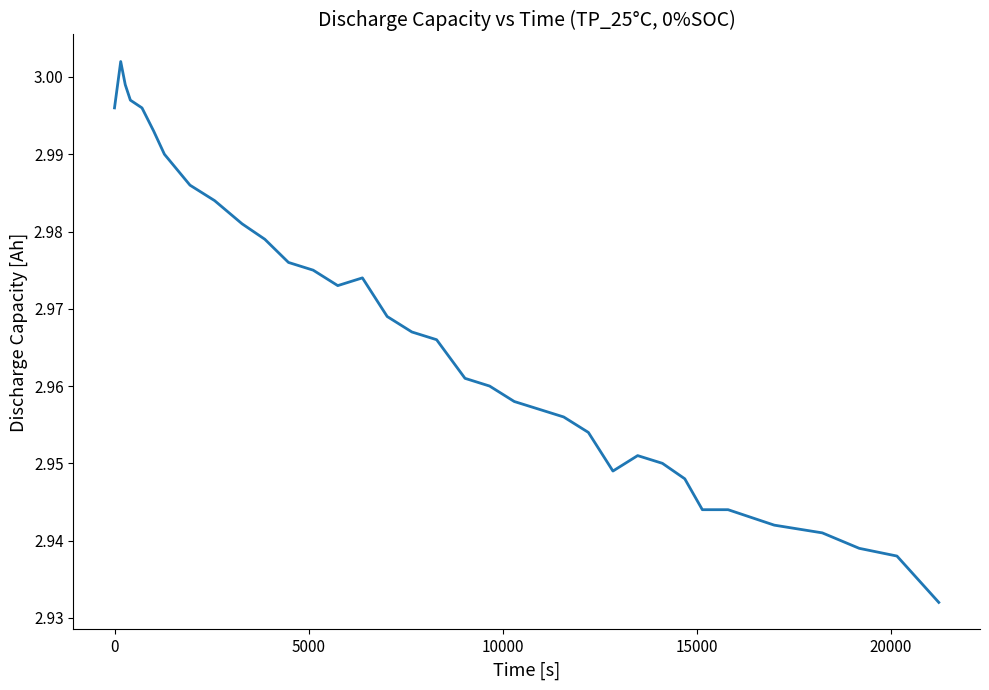

How many interior local peaks (higher than both neighbors) does the data have?

3